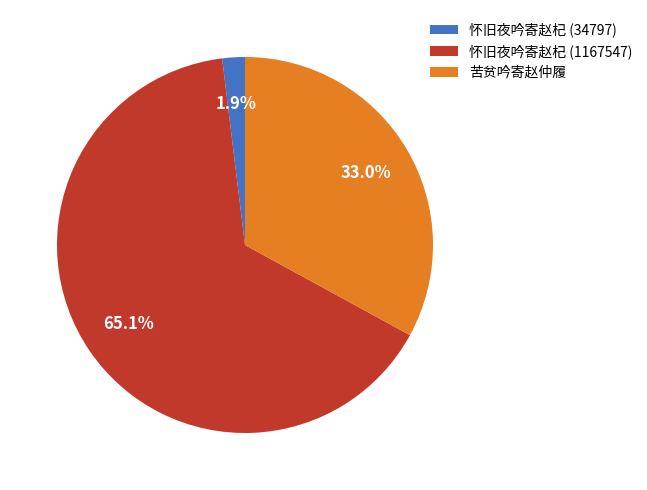

What is the ratio of the value at 怀旧夜吟寄赵杞 (34797) to the value at 苦贫吟寄赵仲履?

0.1